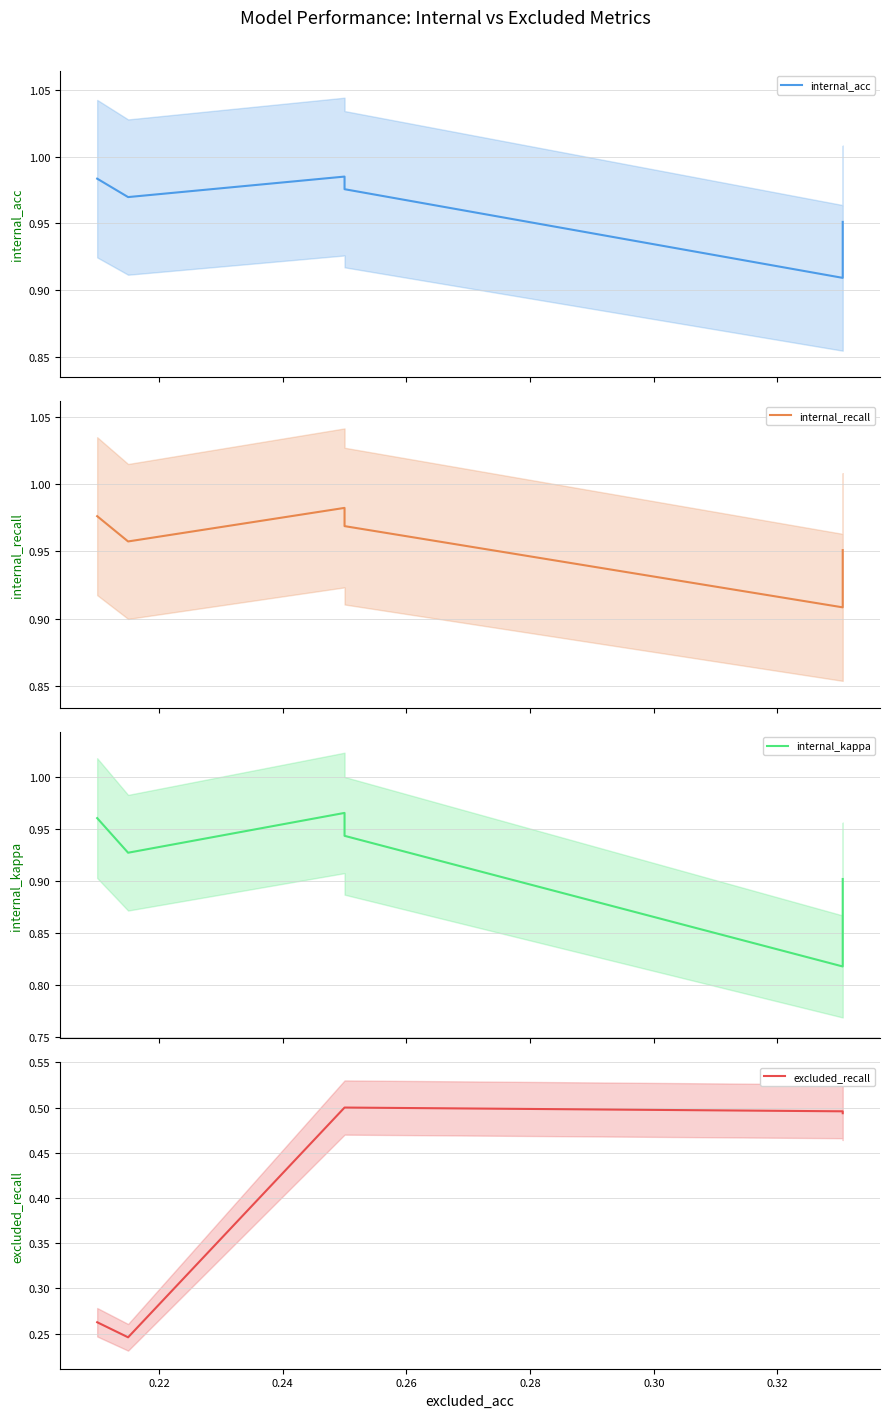

What is the average value of the excluded_recall series?

0.4